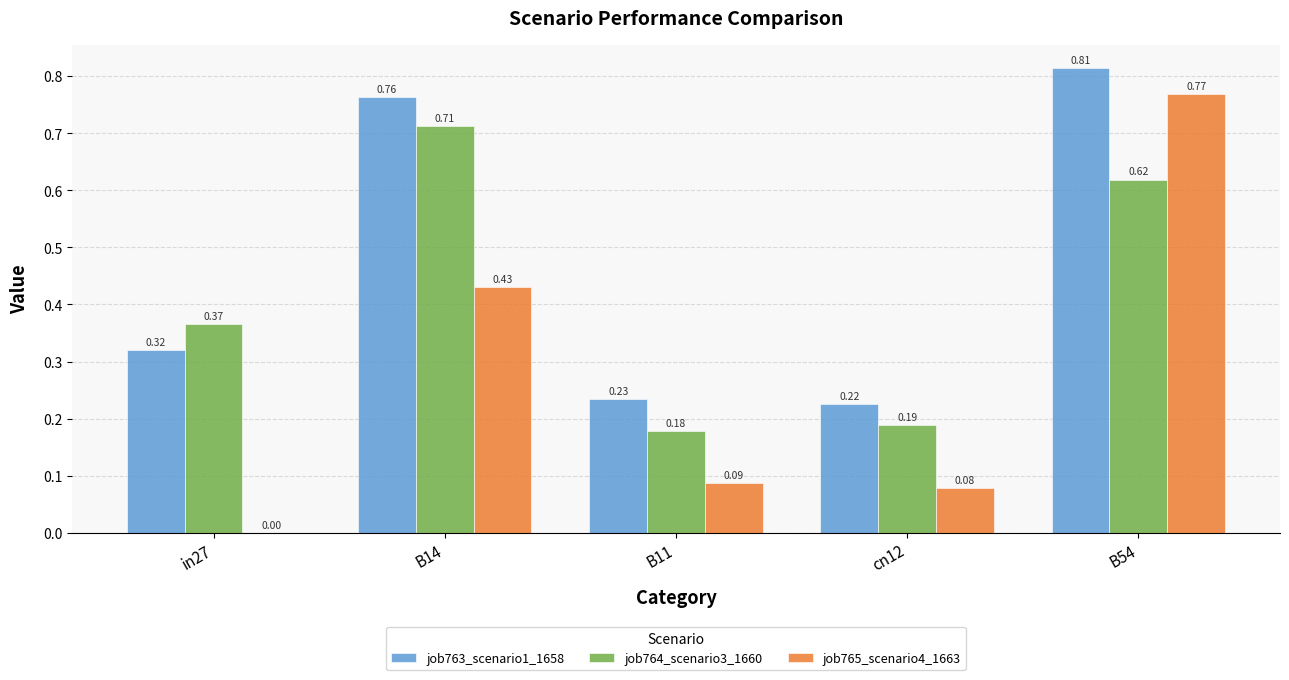

Between cn12 and B54, which series saw the biggest shift?

job765_scenario4_1663